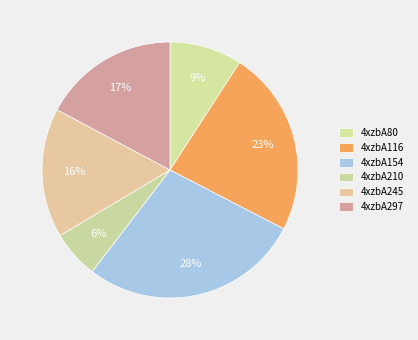

True or false: 4xzbA154 accounts for 17% of the total.

False